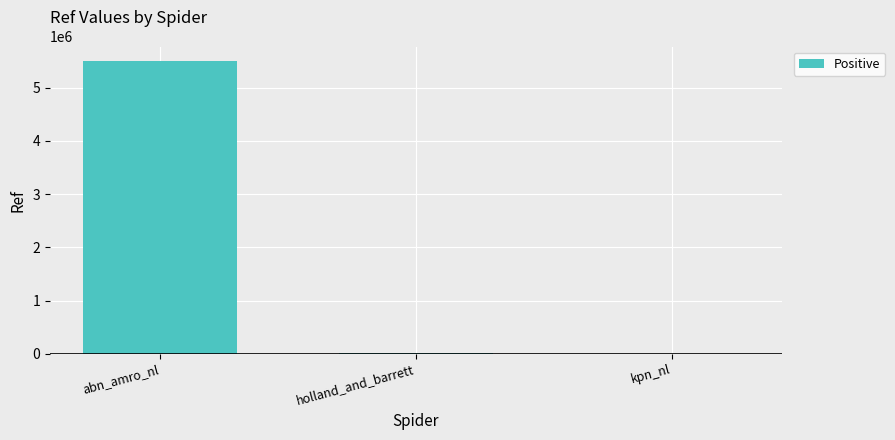

Does the chart contain stacked bars?

No